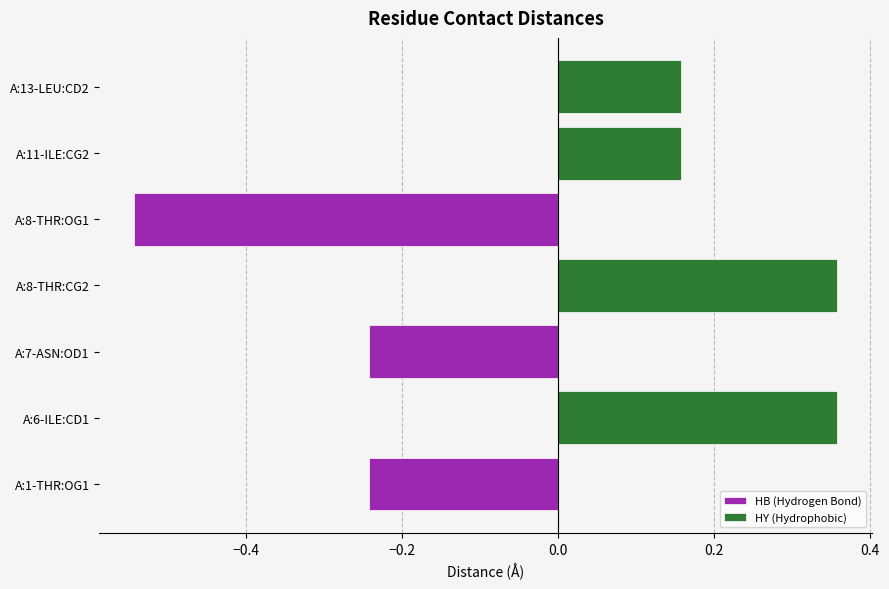

What is the label of the 1st bar from the right?

A:13-LEU:CD2